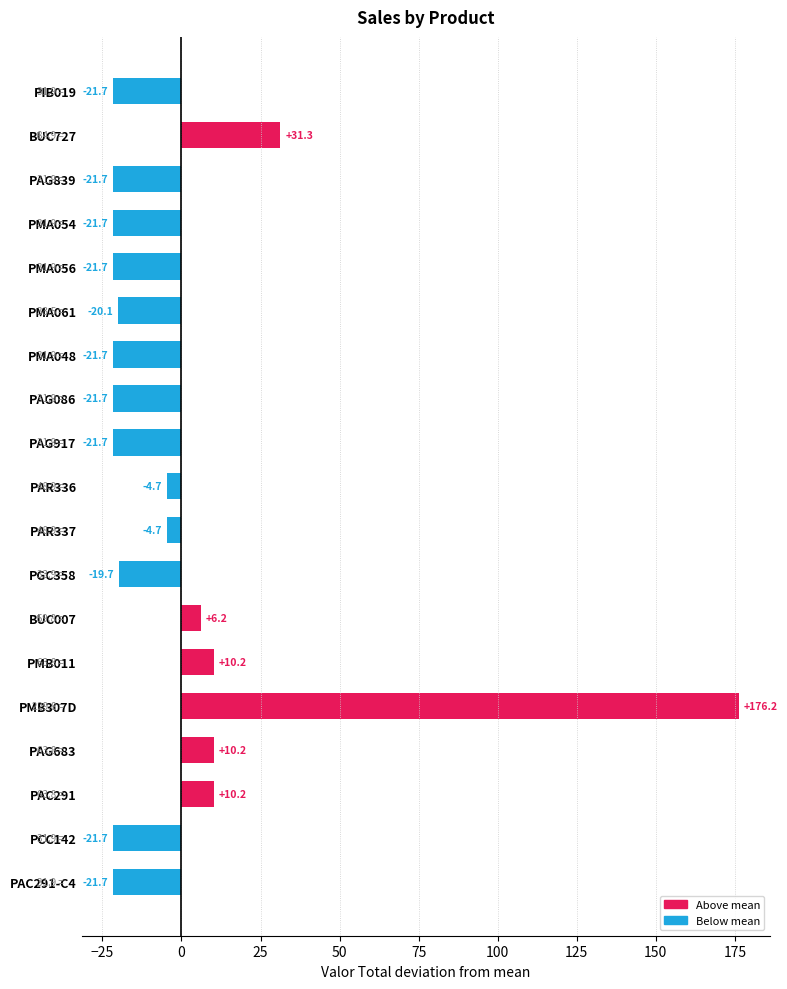

How many values are above zero?

6